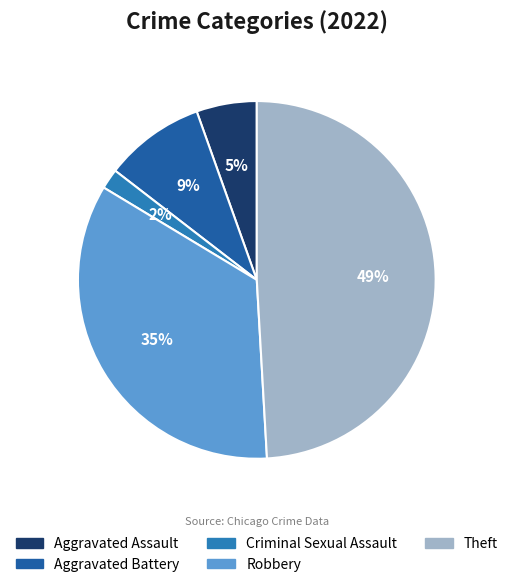

Combined, do Robbery and Aggravated Assault account for over 50%?

No